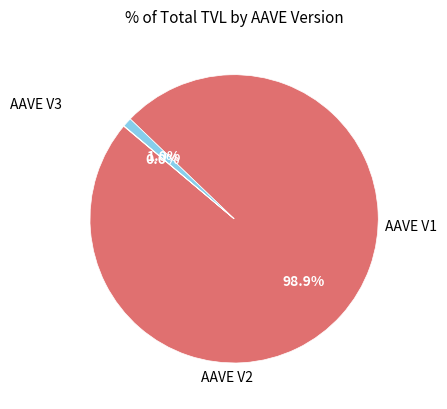

Is there a majority slice in this chart?

Yes